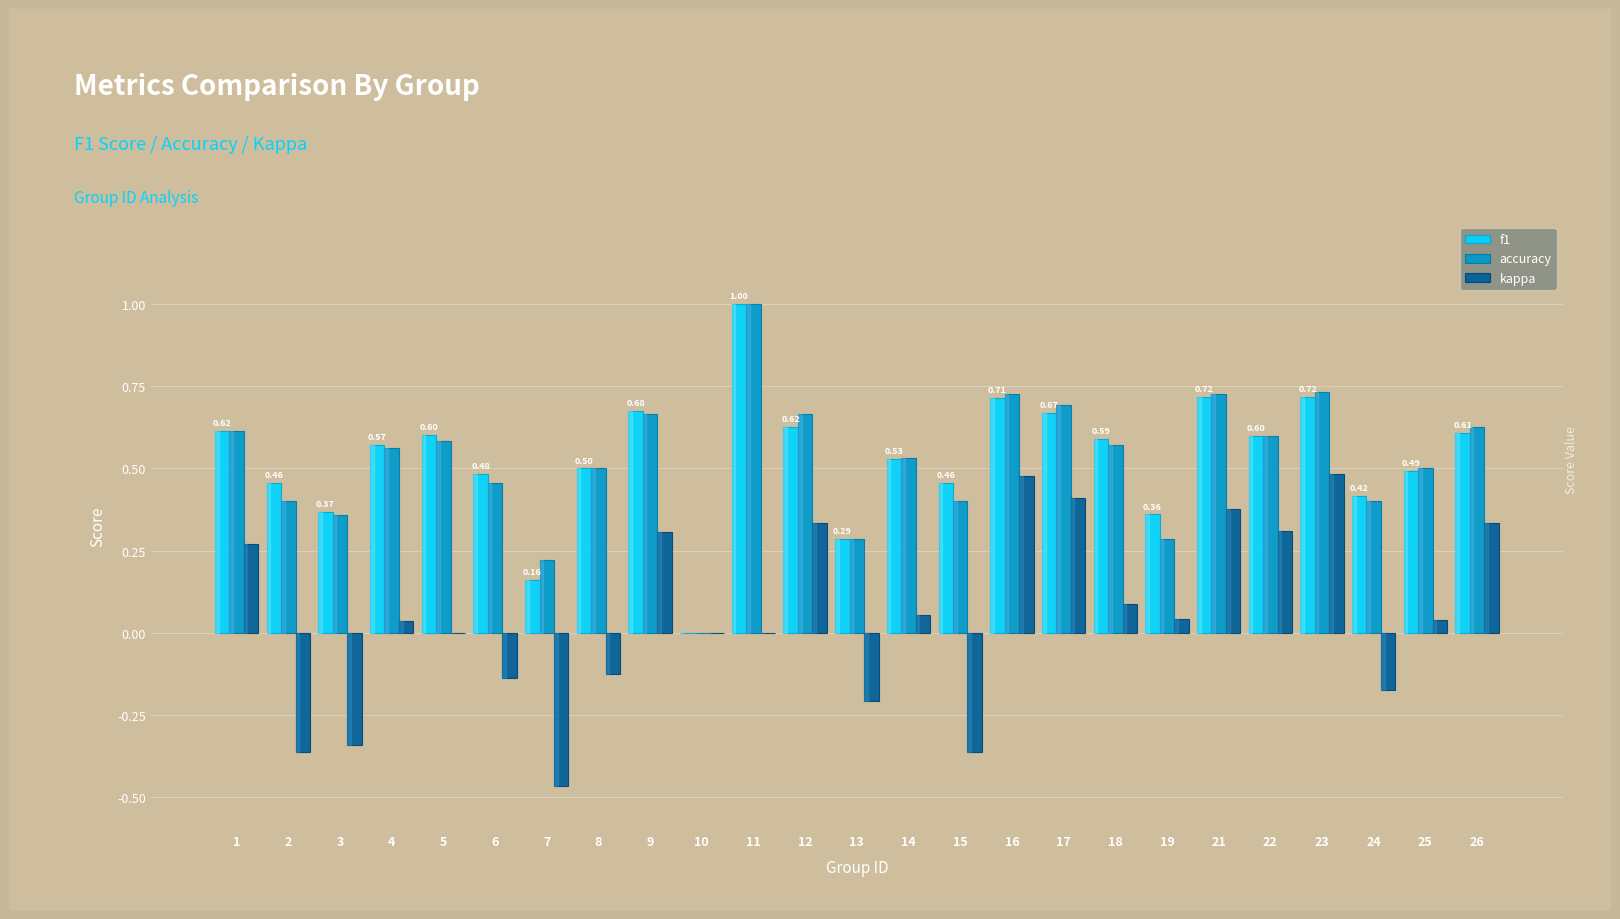

Is the value of kappa at 7 greater than the value of f1 at 14?

No